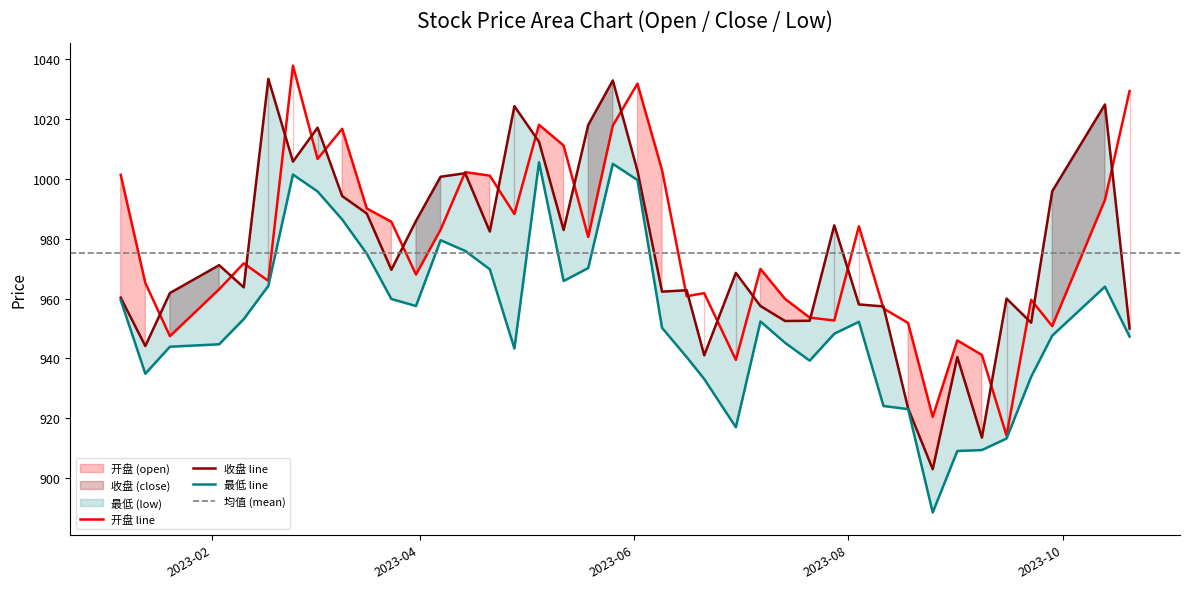

True or false: 开盘 has a value of 1499.8 at 2023-09-22.

False